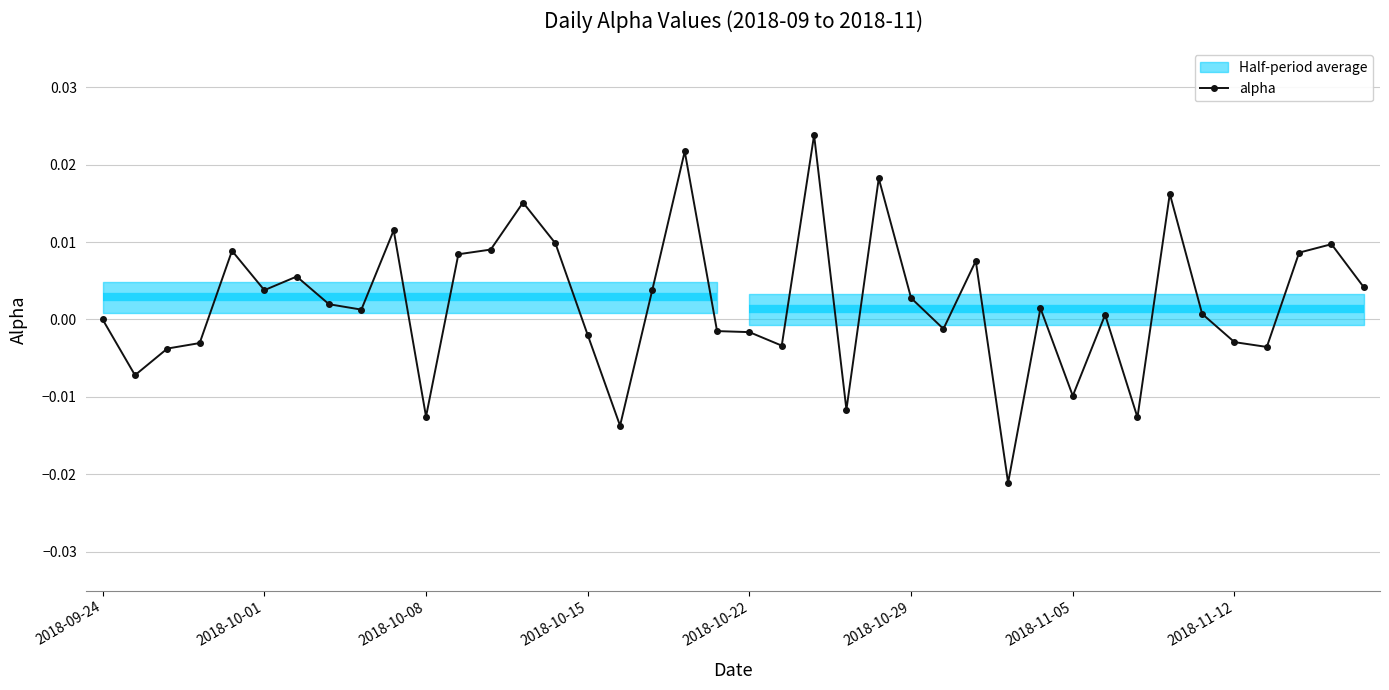

Count the number of categories in the chart.

40